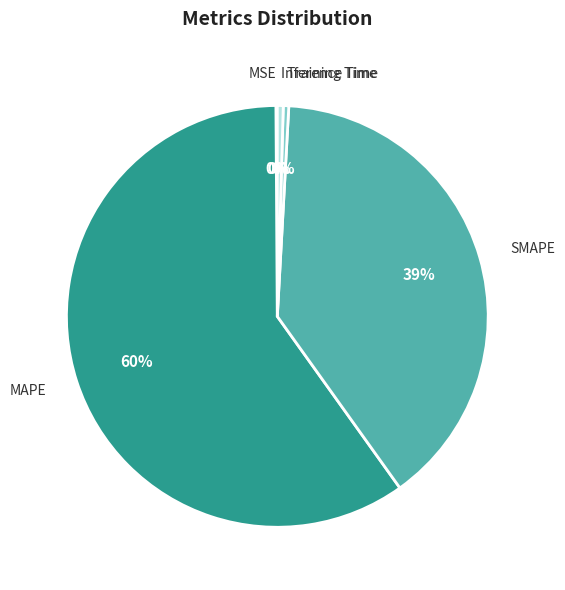

True or false: SMAPE accounts for 49% of the total.

False